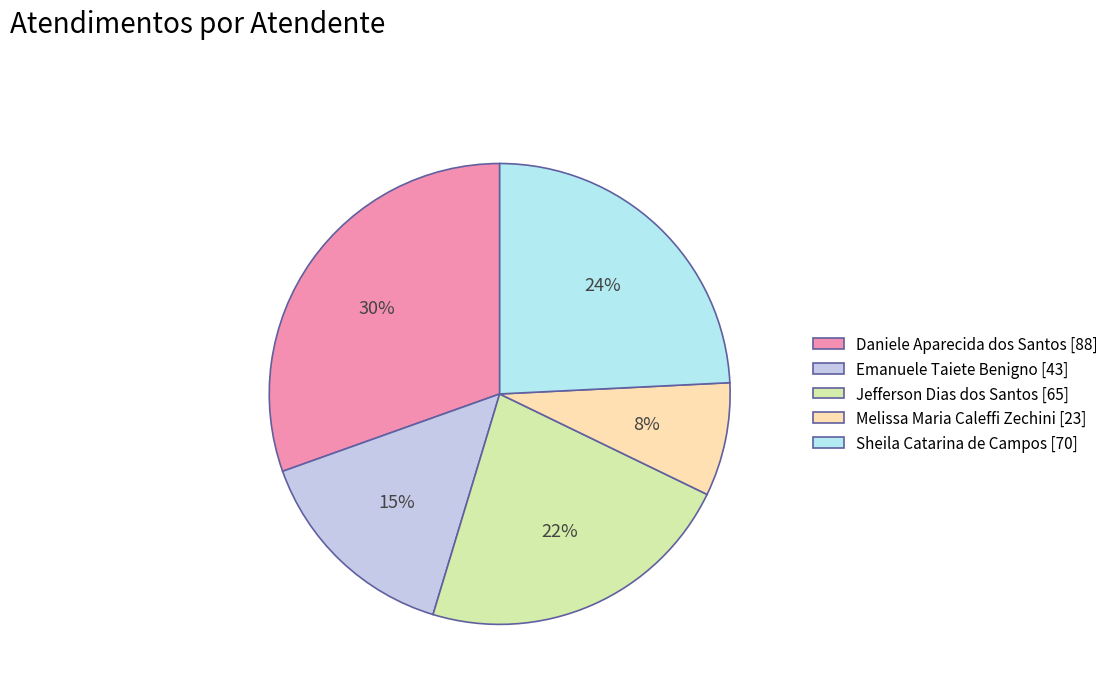

Which slice is the smallest?

Melissa Maria Caleffi Zechini